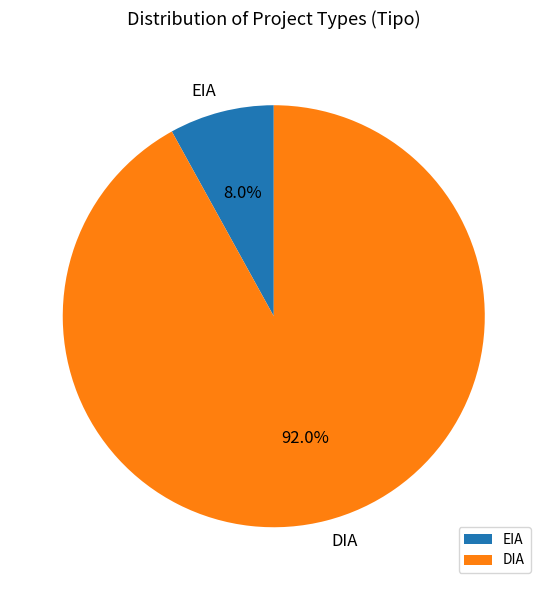

To the nearest percent, what is the difference between the DIA and EIA slice percentages?

84%